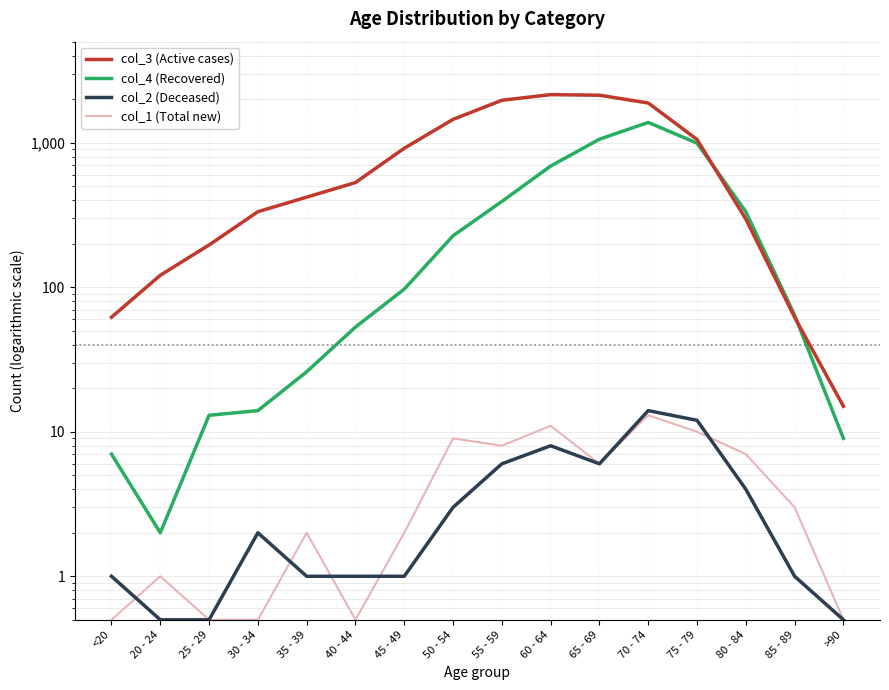

Rank the series at 70 - 74 from lowest to highest value.

col_1 (Total new), col_2 (Deceased), col_4 (Recovered), col_3 (Active cases)